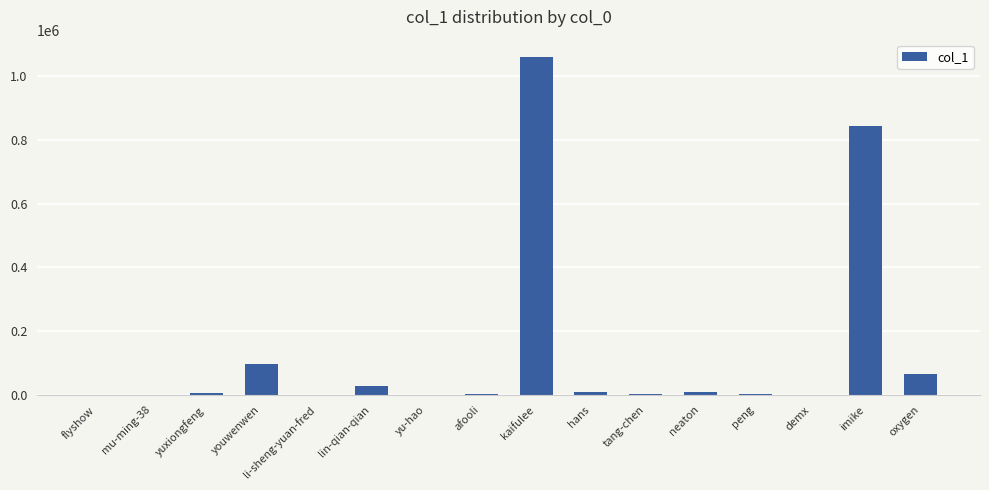

What is the difference between the values at mu-ming-38 and imike?

845386